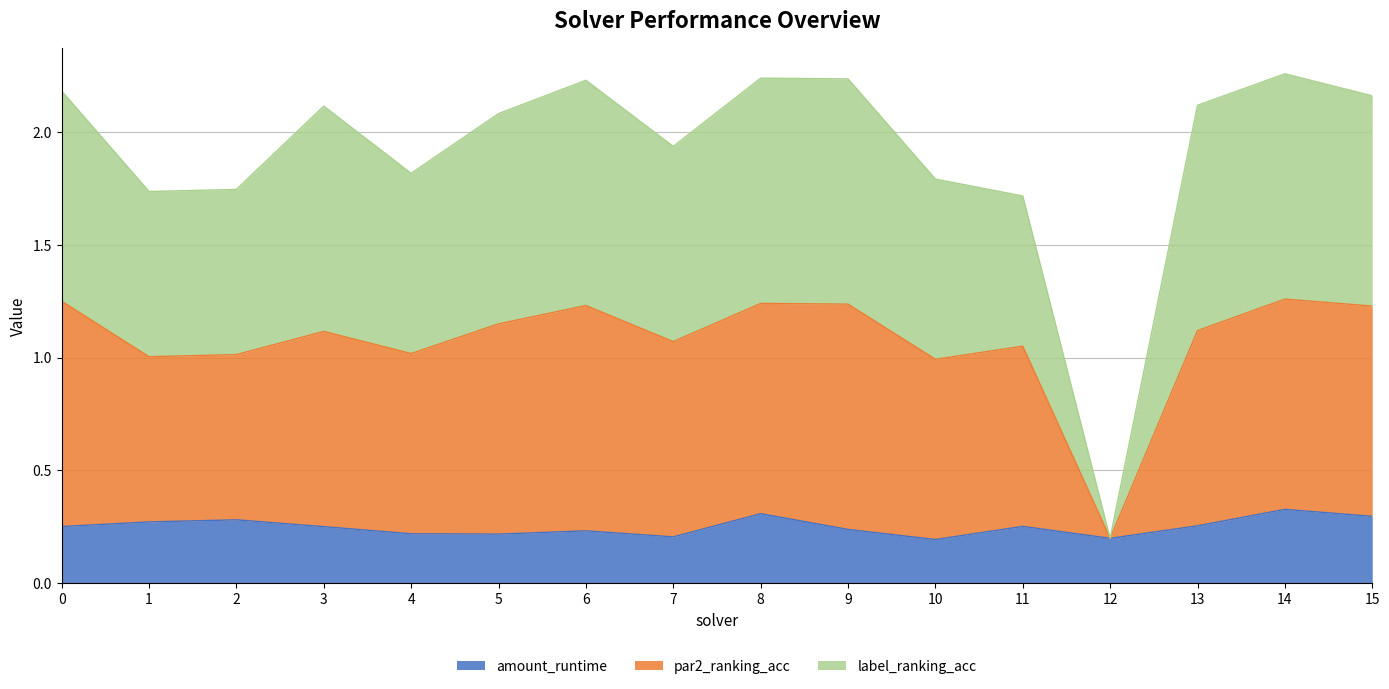

Rank the series by their average value, from lowest to highest.

amount_runtime, par2_ranking_acc, label_ranking_acc